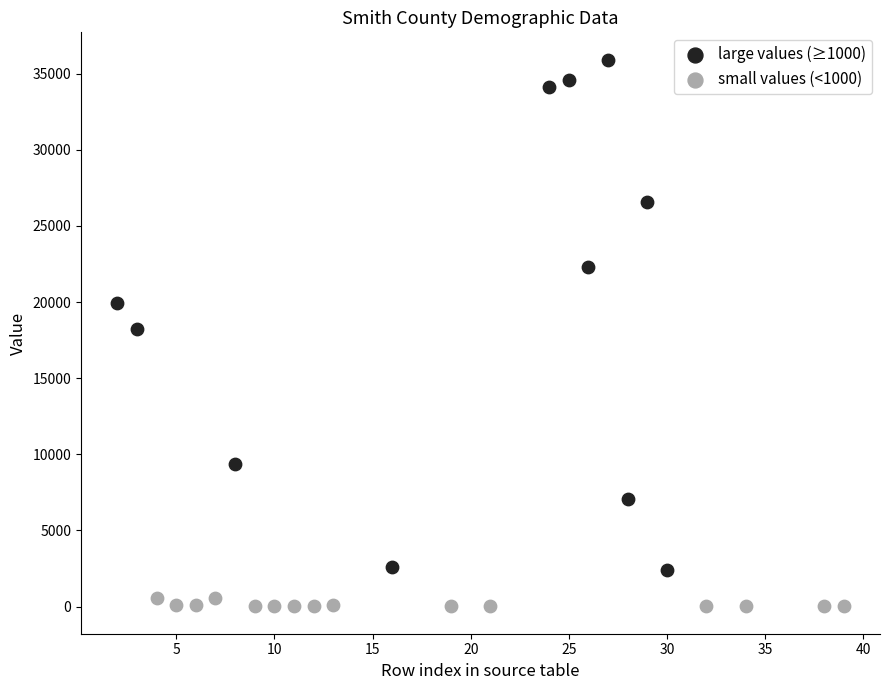

Which series has the largest Y range (max minus min)?

large values (≥1000)